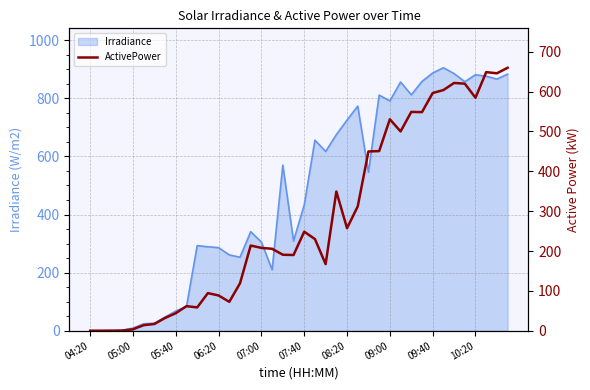

Where is Irradiance nearest to the value 452?

07:40